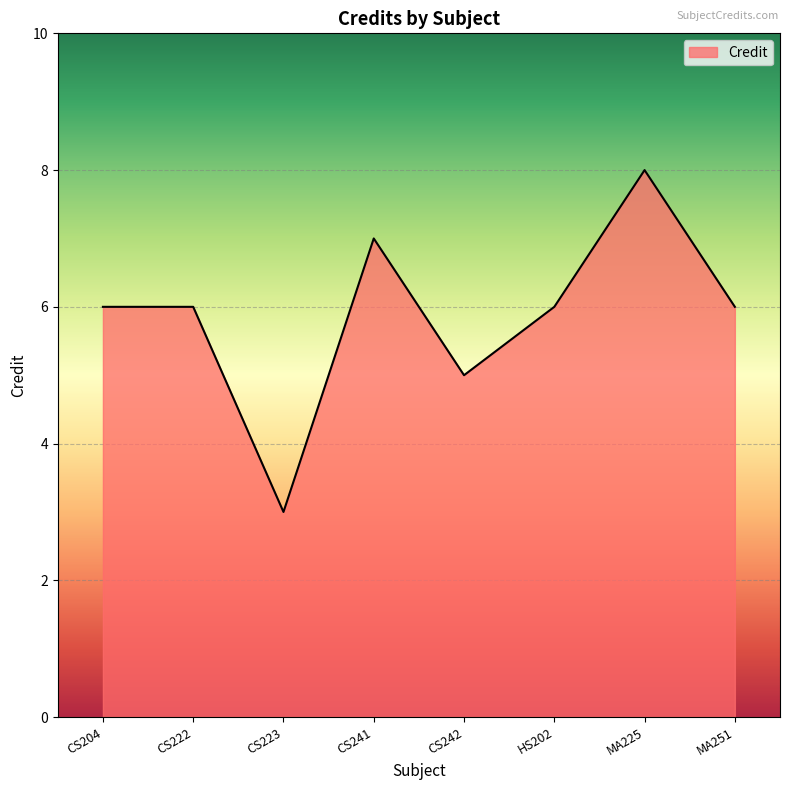

Reading left to right, what are all the values shown in this chart?

6	6	3	7	5	6	8	6